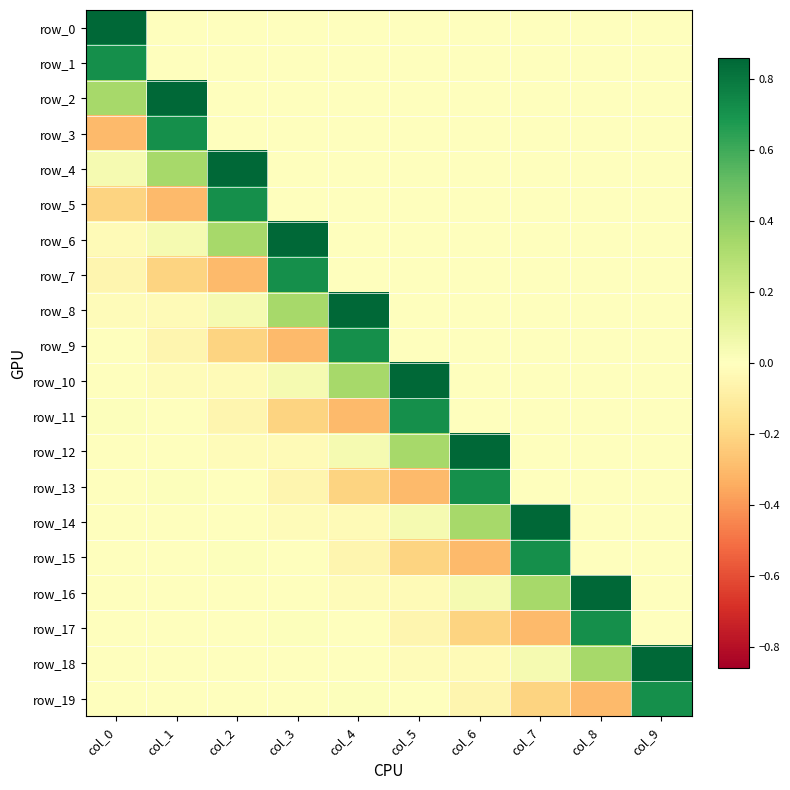

Is it true that row_12 equals 0.5 at col_8?

False